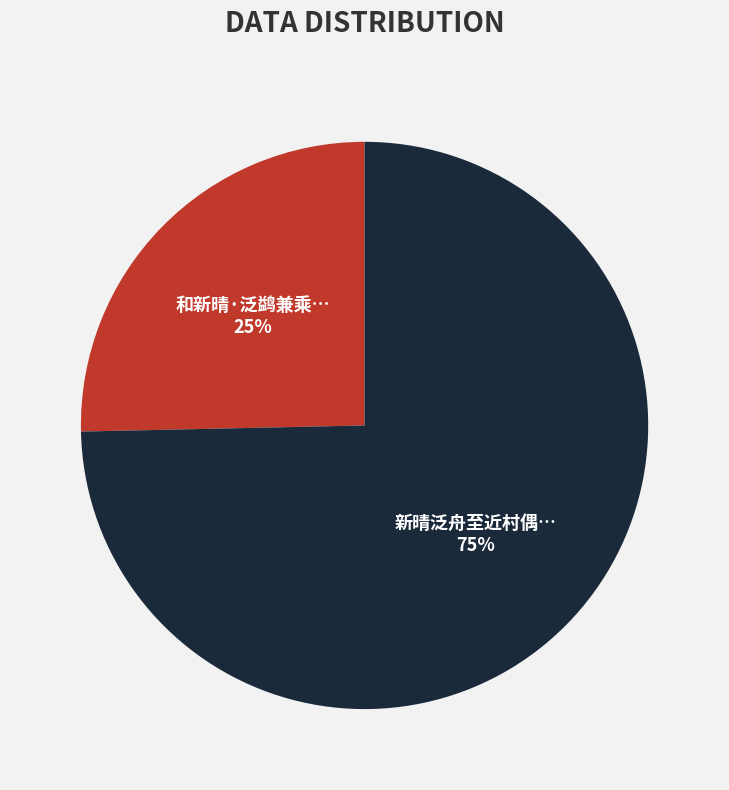

Does any single category account for the majority?

Yes